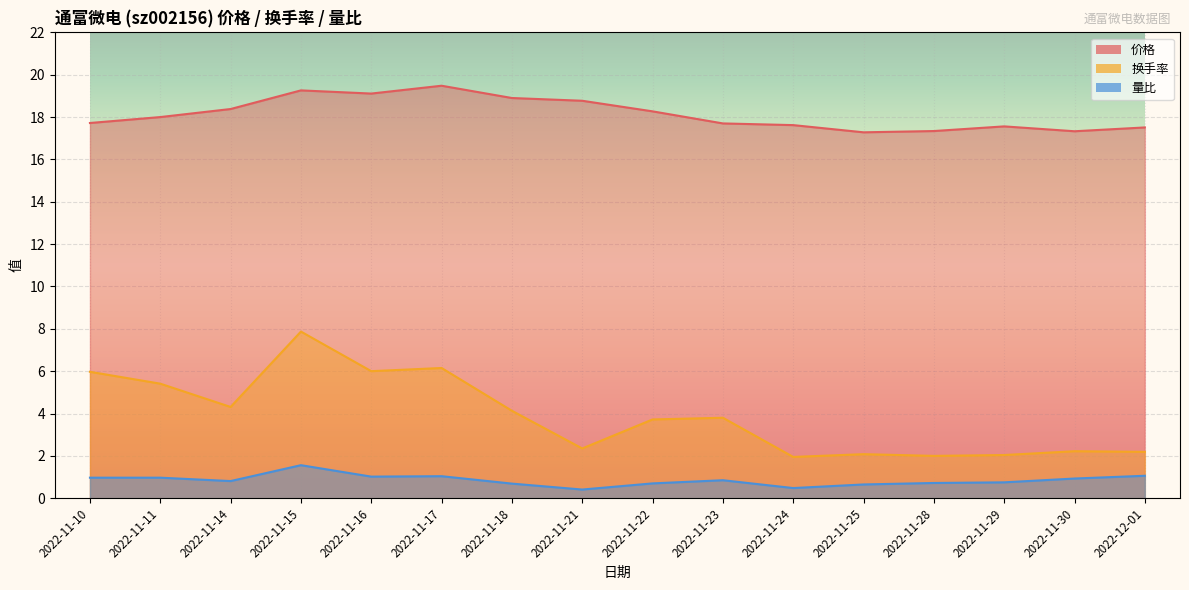

At which category does 价格 reach its first local peak?

2022-11-15